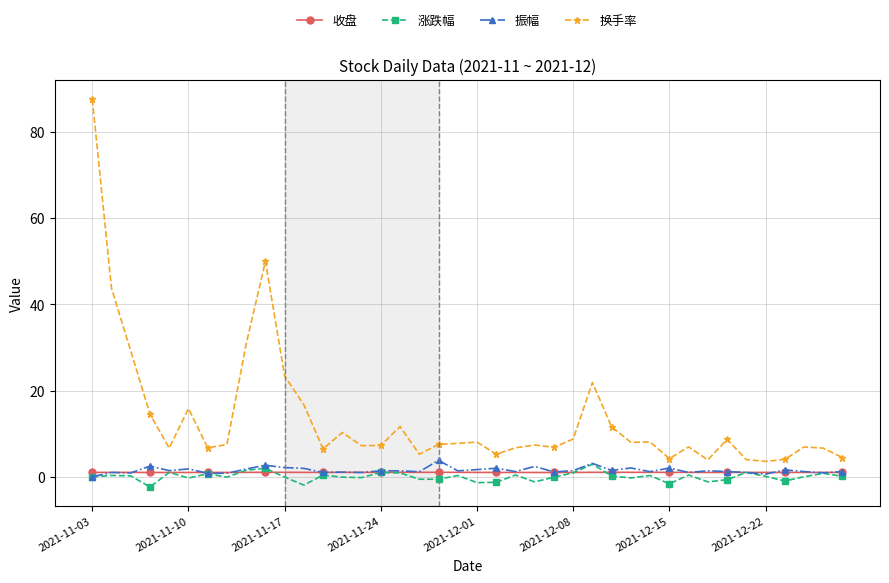

Which series has the largest total across all categories?

换手率